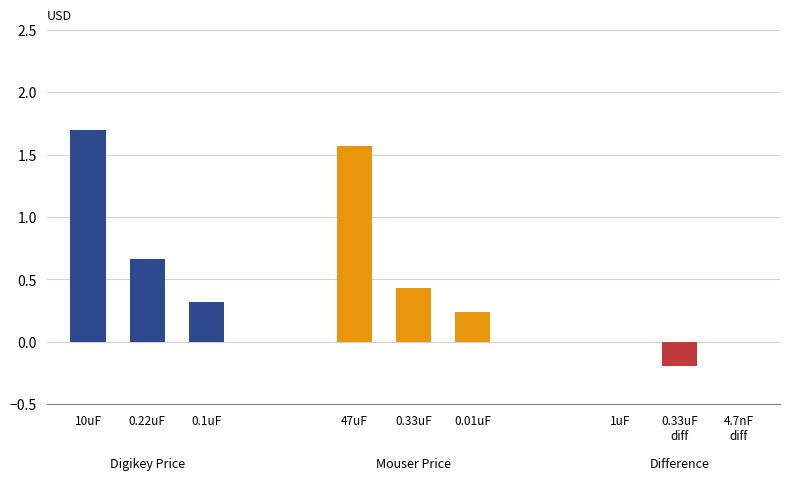

Rank the series by their maximum value, from highest to lowest.

Digikey Price (USD), Mouser Price (USD), Price Difference